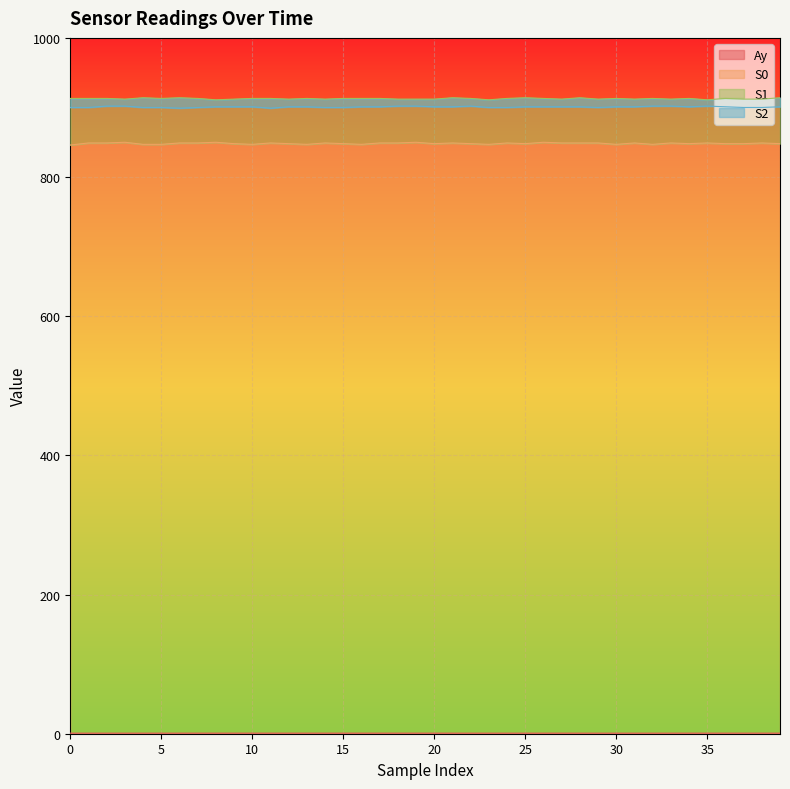

Reading left to right, extract all data points from this chart.

Ay: 0.8	0.8	0.8	0.8	0.8	0.8	0.8	0.8	0.8	0.8	0.8	0.8	0.8	0.8	0.8	0.8	0.8	0.8	0.8	0.8	0.8	0.8	0.8	0.8	0.8	0.8	0.8	0.8	0.8	0.8	0.8	0.8	0.8	0.8	0.8	0.8	0.8	0.8	0.8	0.8
S0: 846.0	849.0	849.0	850.0	847.0	847.0	849.0	849.0	850.0	848.0	847.0	849.0	848.0	847.0	849.0	848.0	847.0	849.0	849.0	850.0	848.0	849.0	848.0	847.0	849.0	848.0	850.0	849.0	849.0	849.0	847.0	849.0	847.0	849.0	848.0	849.0	848.0	848.0	849.0	848.0
S1: 913.0	913.0	913.0	912.0	914.0	913.0	914.0	913.0	911.0	912.0	913.0	913.0	912.0	913.0	912.0	913.0	913.0	913.0	912.0	912.0	912.0	914.0	913.0	911.0	913.0	914.0	913.0	912.0	914.0	912.0	913.0	912.0	913.0	912.0	913.0	911.0	913.0	912.0	912.0	914.0
S2: 900.0	900.0	902.0	902.0	900.0	900.0	899.0	900.0	901.0	901.0	901.0	899.0	901.0	901.0	900.0	900.0	901.0	901.0	902.0	902.0	901.0	901.0	902.0	900.0	900.0	901.0	901.0	901.0	901.0	900.0	901.0	901.0	902.0	902.0	901.0	902.0	901.0	900.0	900.0	901.0